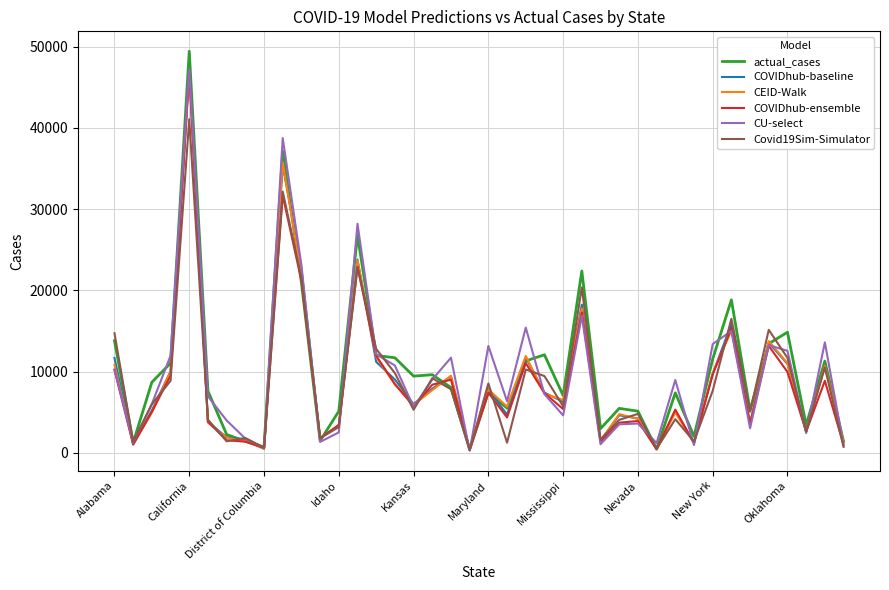

Which series has the widest spread of values?

actual_cases